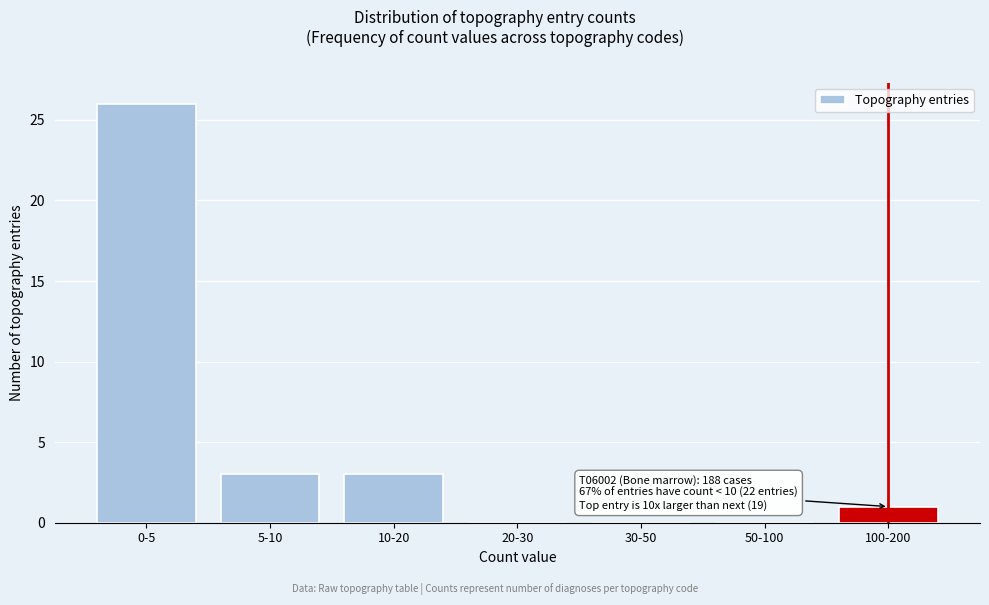

Reading right to left, list all the values displayed in this chart.

100-200=1	50-100=0	30-50=0	20-30=0	10-20=3	5-10=3	0-5=26